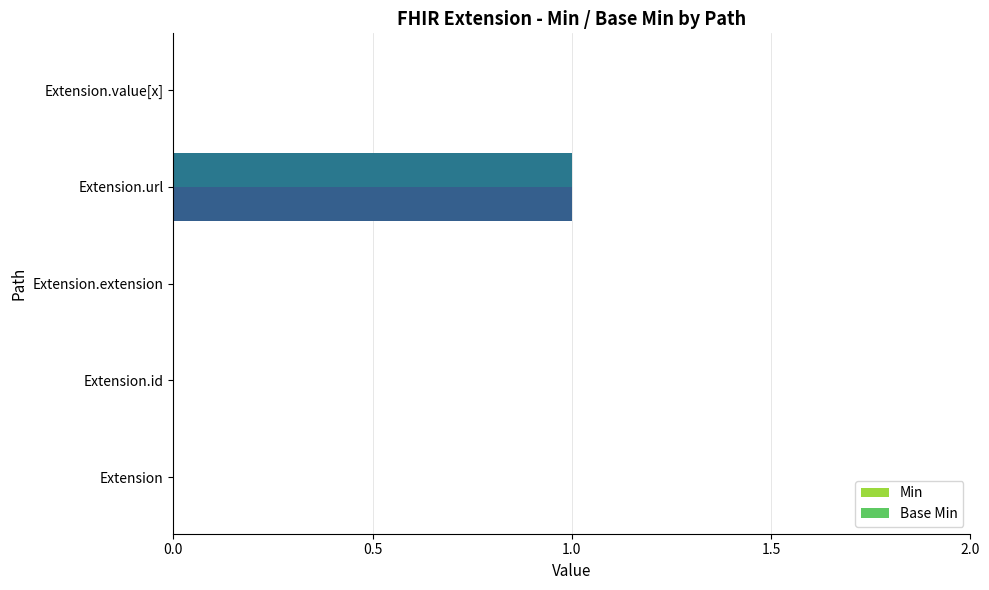

At which label does Base Min reach its peak?

Extension.url